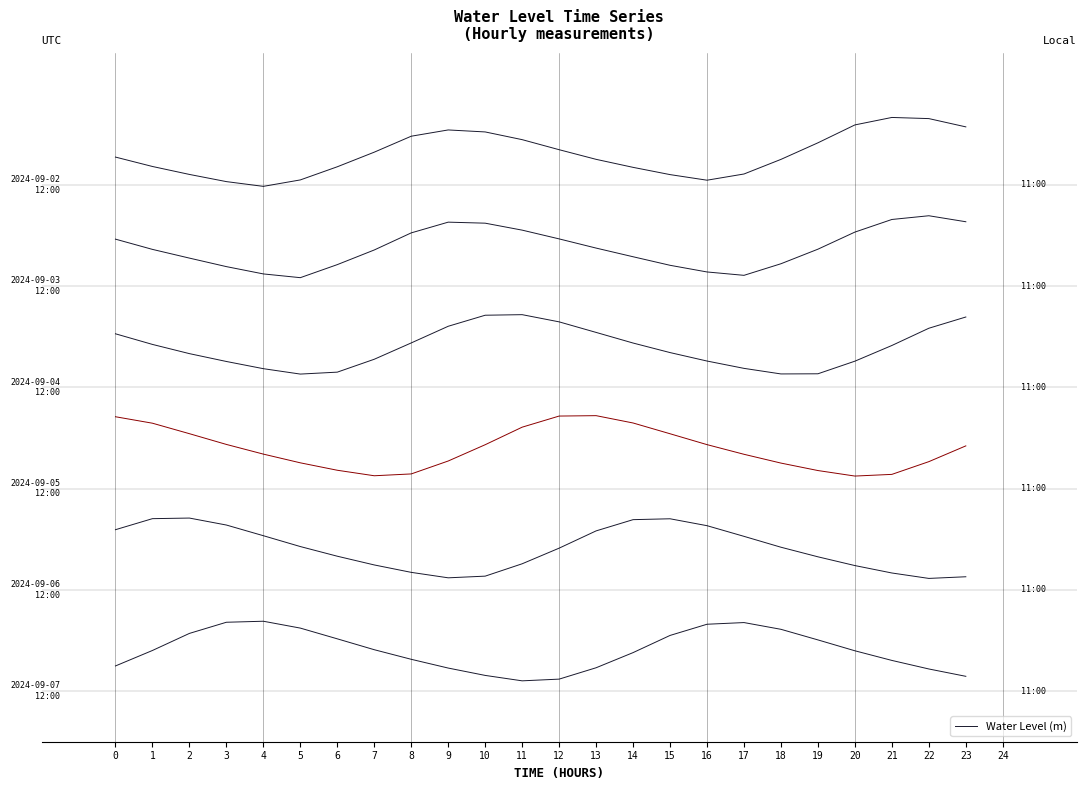

Between 4 and 16, which is larger?

16